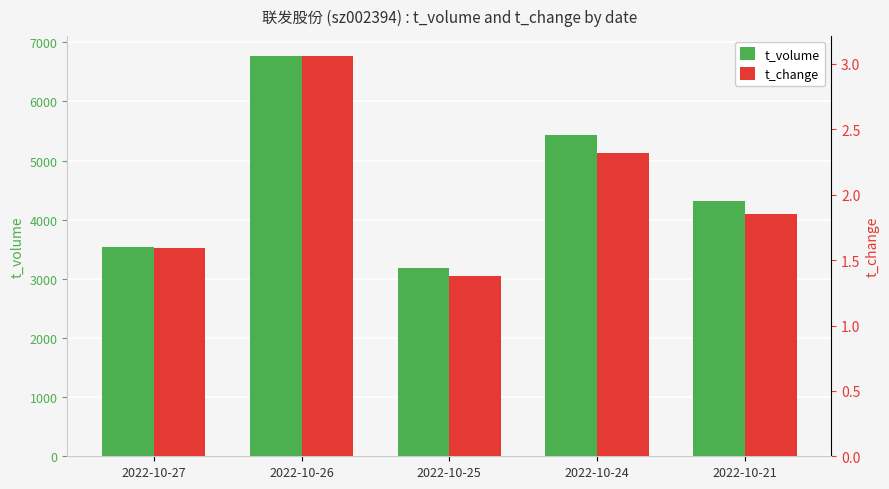

What is the difference between the t_change values at 2022-10-26 and 2022-10-25?

1.7